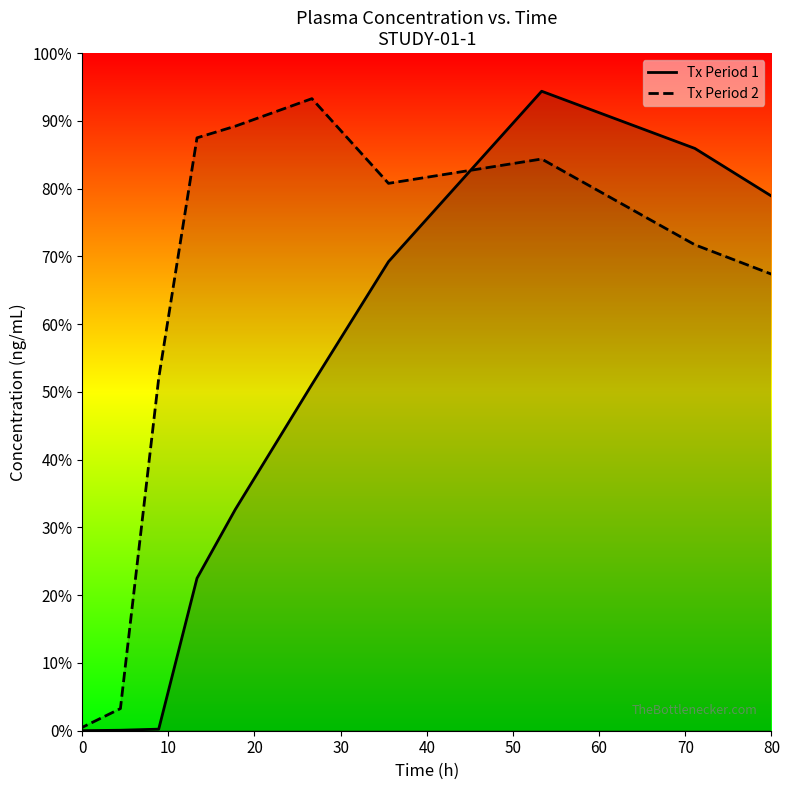

How many lines are shown in the chart?

2